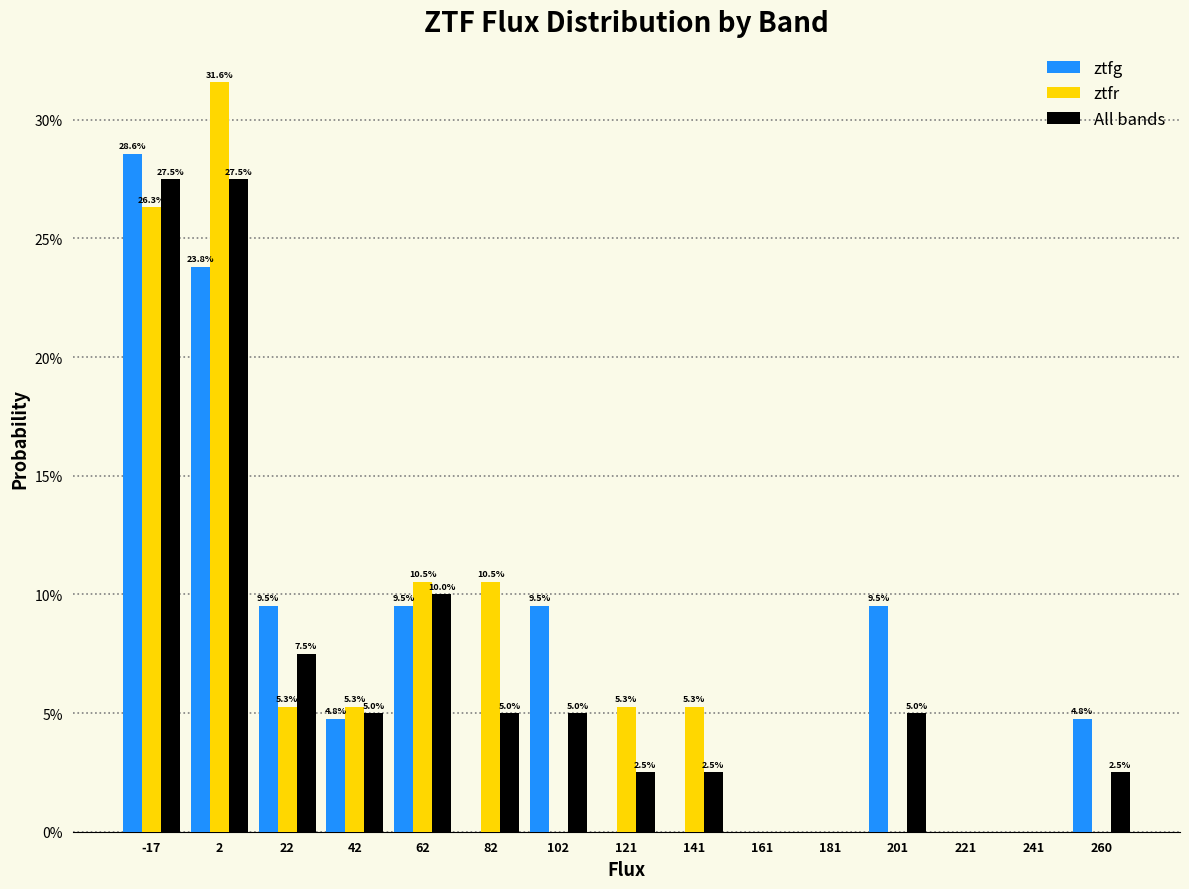

In the ztfr series, which range on the x-axis has the tallest bar?

-8 to 12